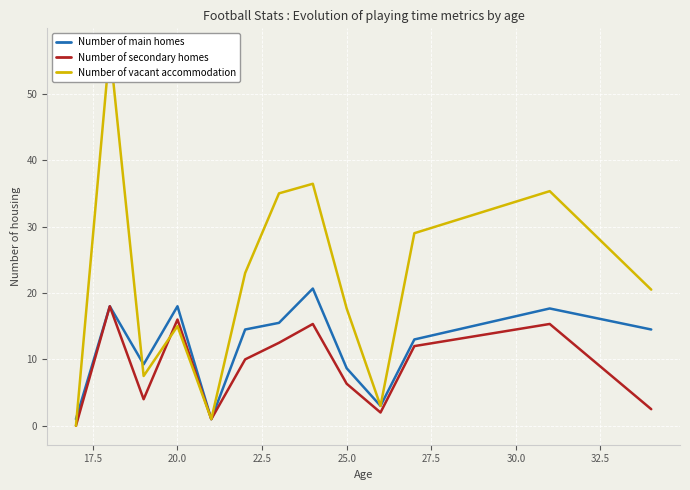

What is the maximum value for Number of secondary homes?

18.0